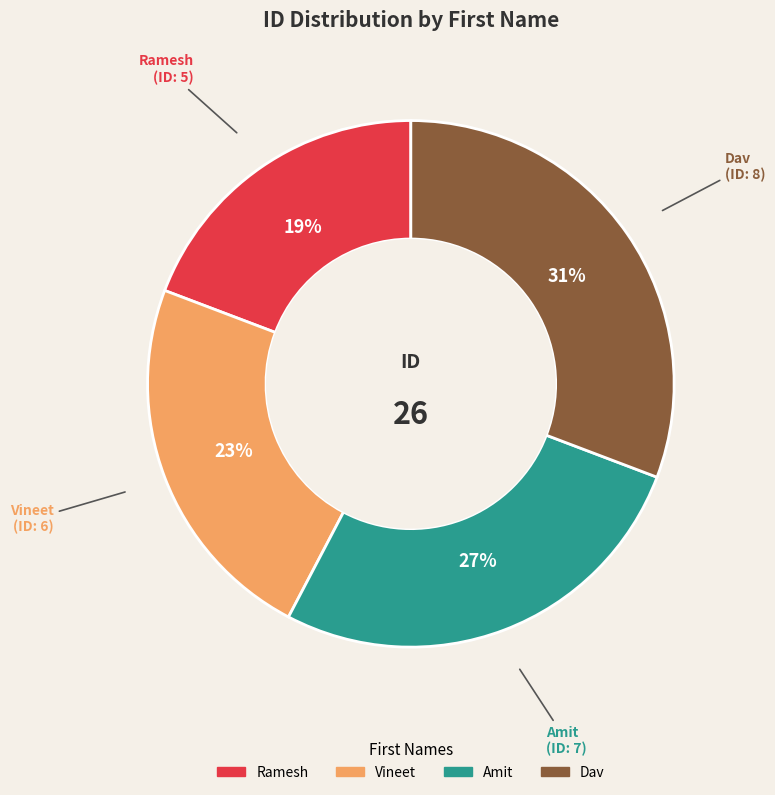

Is it true that Dav is 42% of the pie?

False